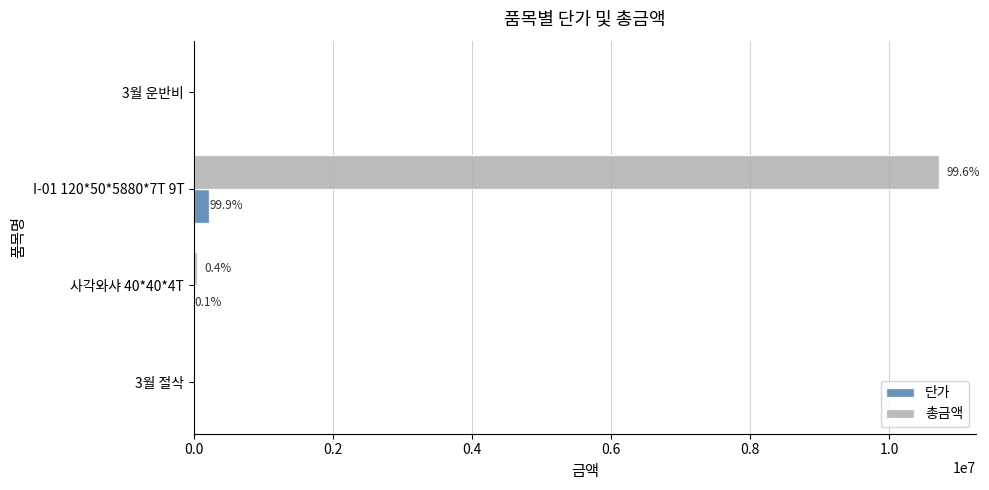

What are all the series names shown in the legend?

단가, 총금액